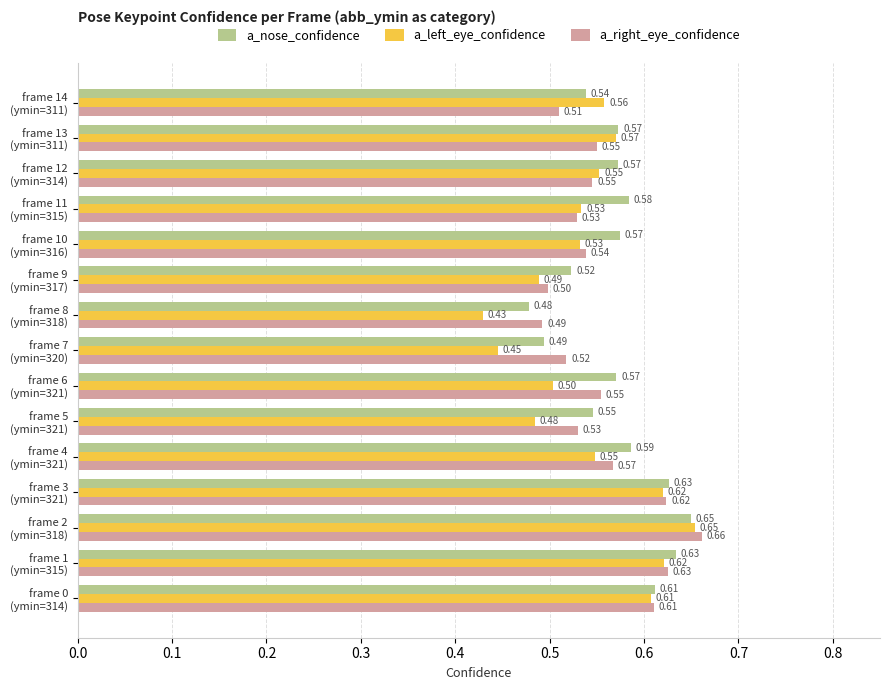

Which category has the highest value across all series?

frame 2
(ymin=318)